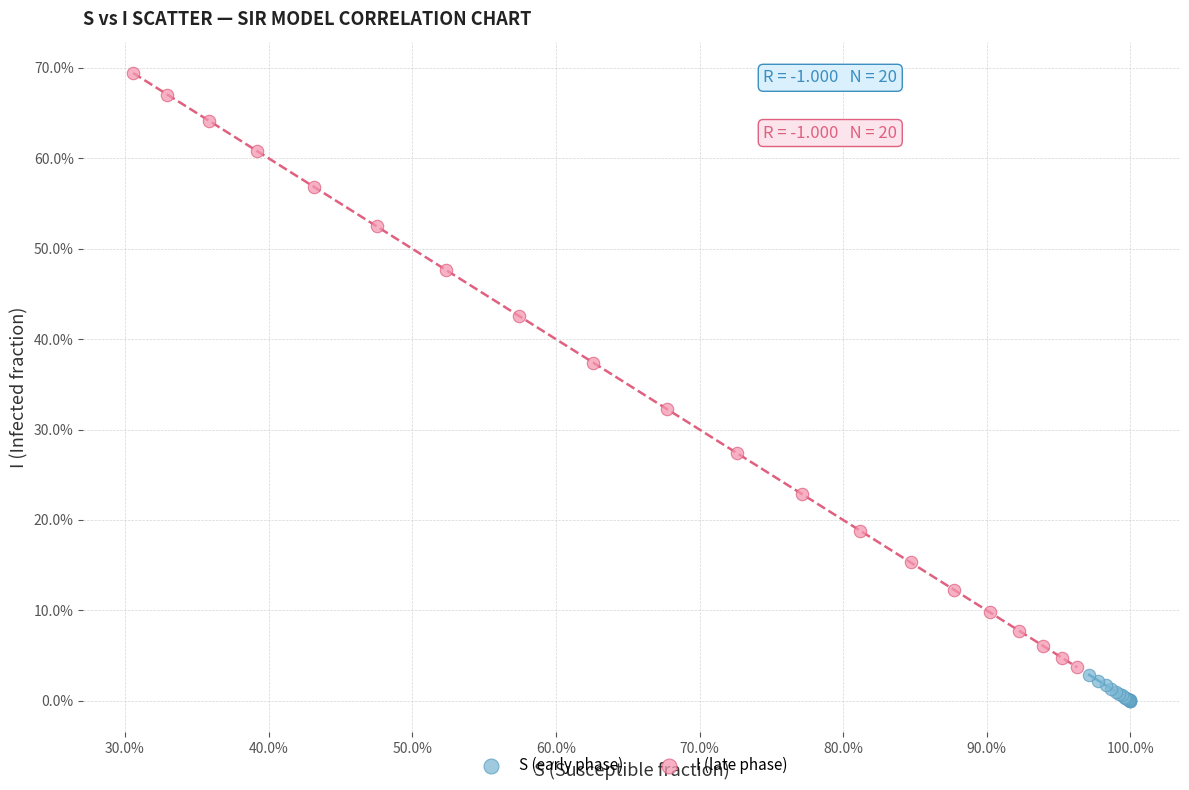

Which series contains the lowest Y value?

S (early phase)